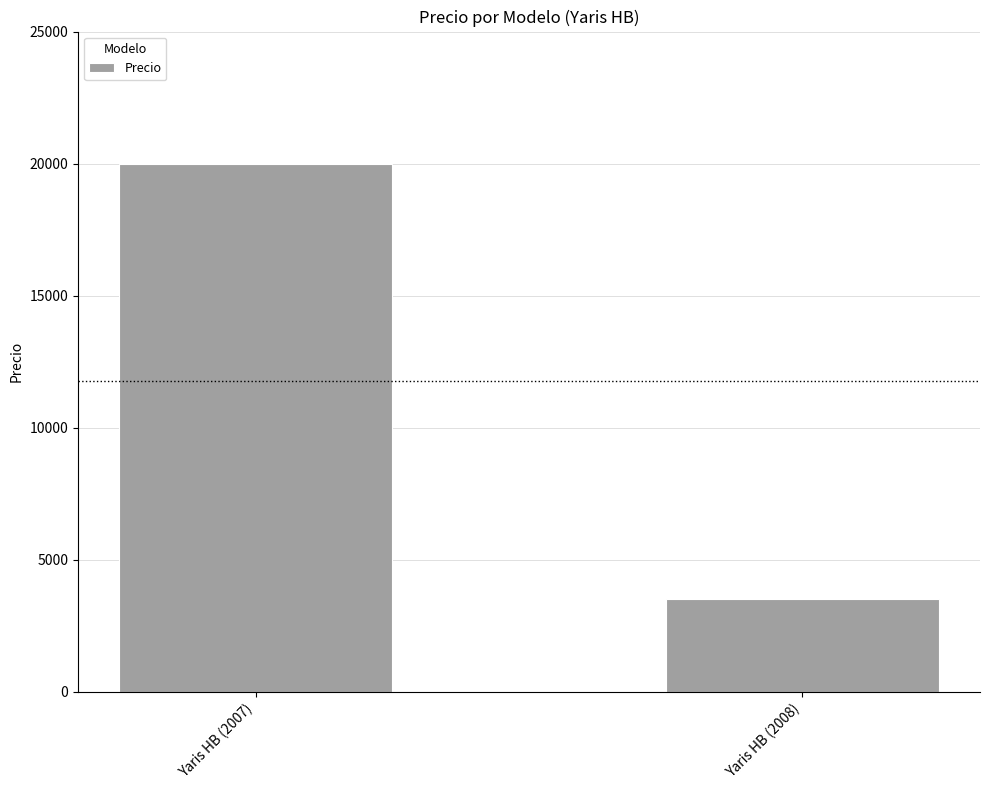

Reading left to right, list all the values displayed in this chart.

20000	3500